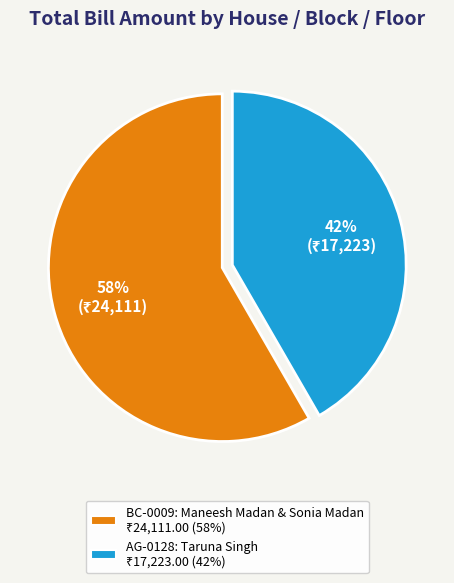

Which slice is the smallest?

AG-0128
Taruna Singh